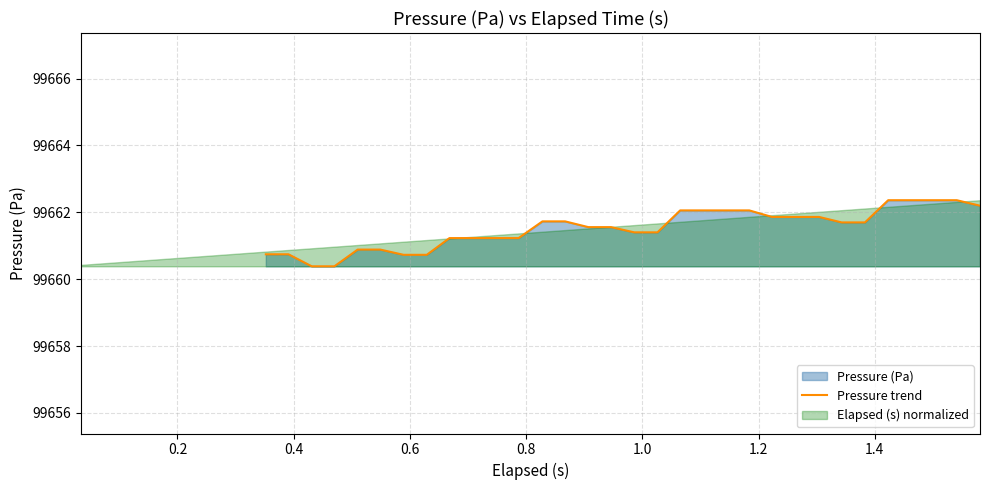

True or false: the data has more than 2 interior local peaks.

False